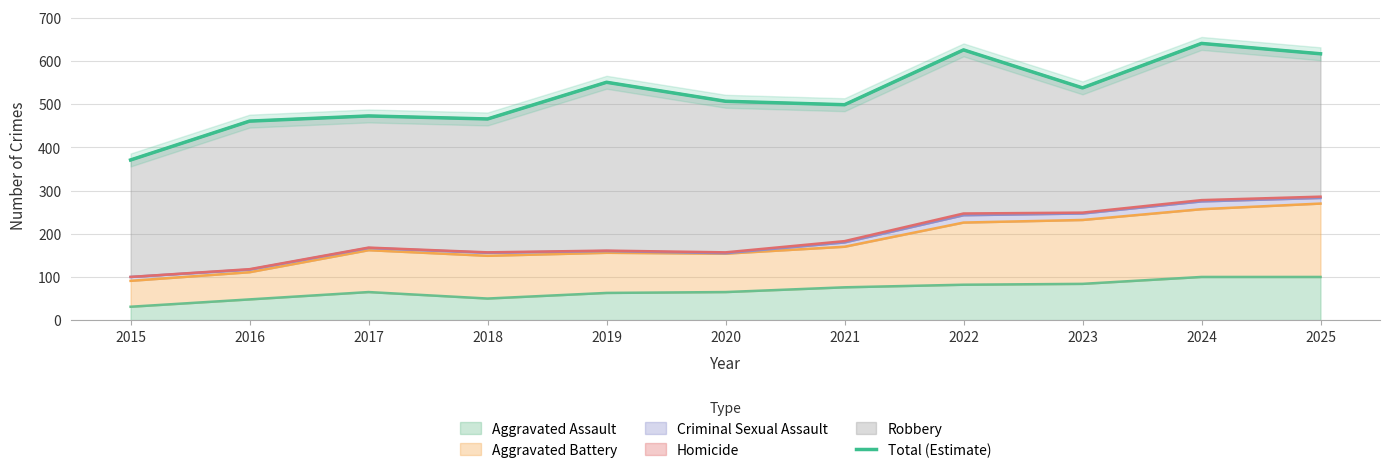

What is the difference between the second highest and minimum values?

255